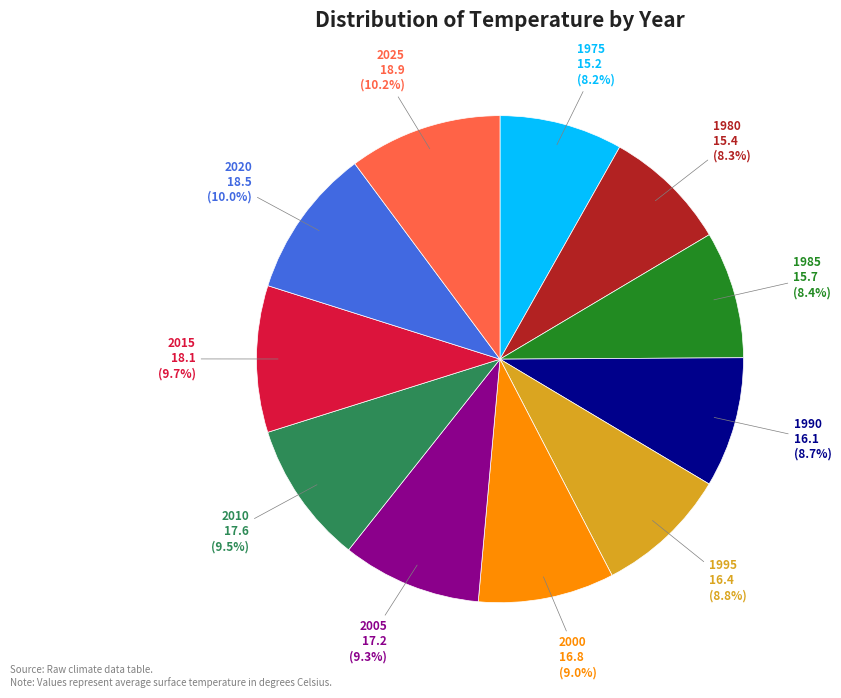

Combined, do 1990 and 2020 account for over 50%?

No